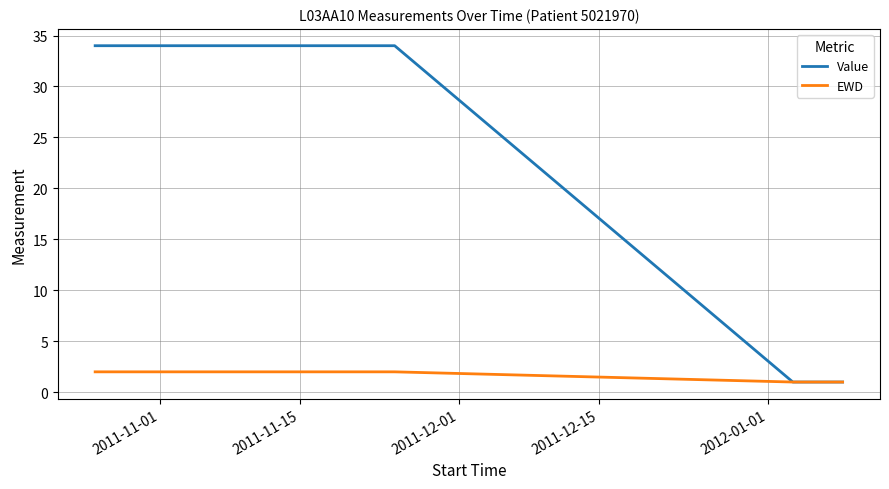

Rank the series by their maximum value, from lowest to highest.

EWD, Value